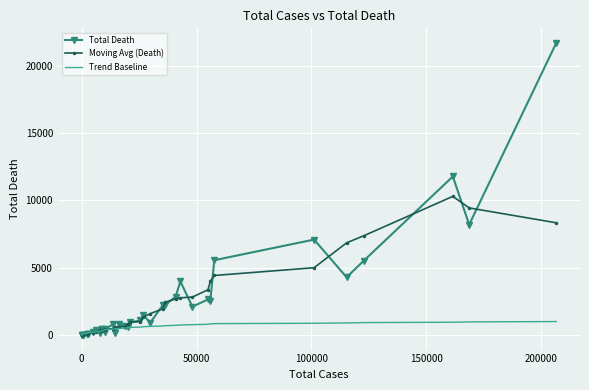

Which series has the largest range (max minus min)?

Total Death